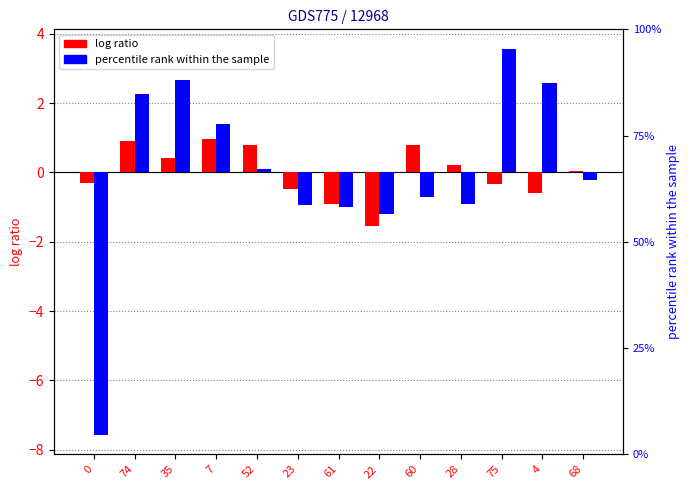

Which label corresponds to the largest value in the chart?

75